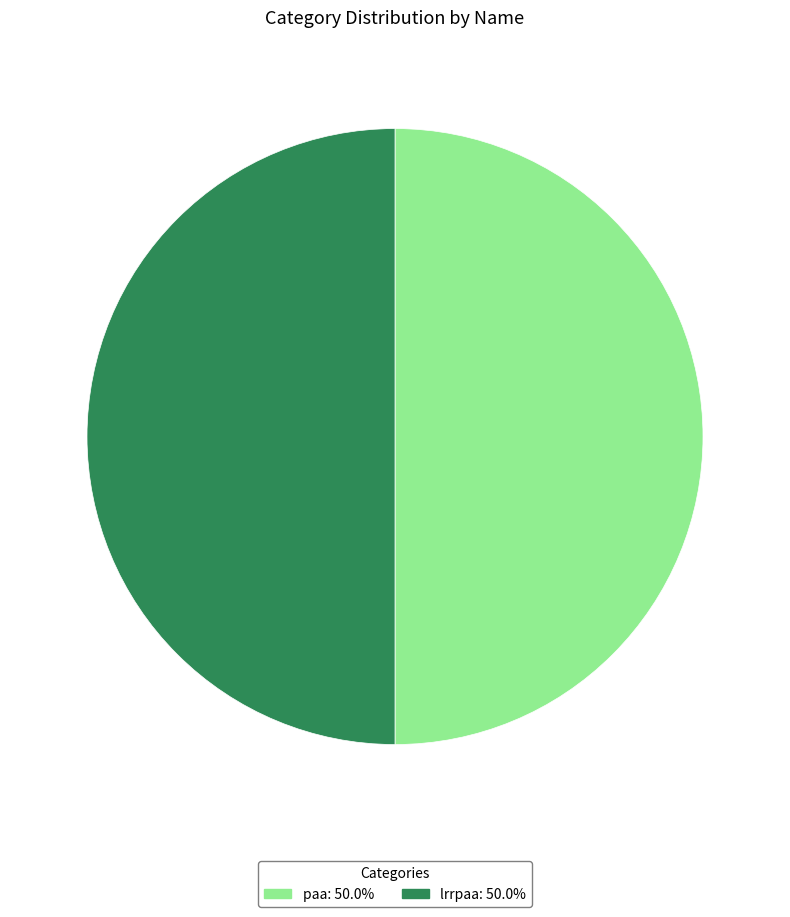

What is the ratio of the value at paa to the value at lrrpaa?

1.0